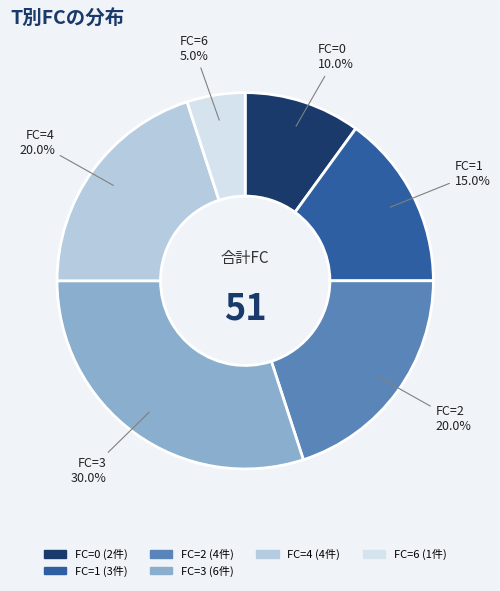

Does any single category account for the majority?

No